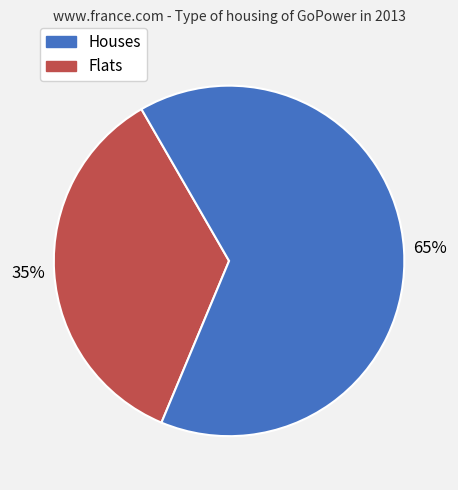

Is there a majority slice in this chart?

Yes